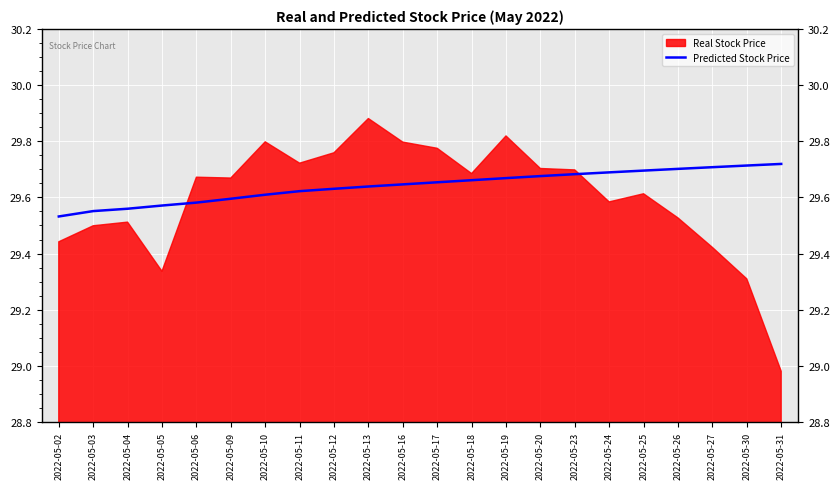

How many lines are shown in the chart?

1